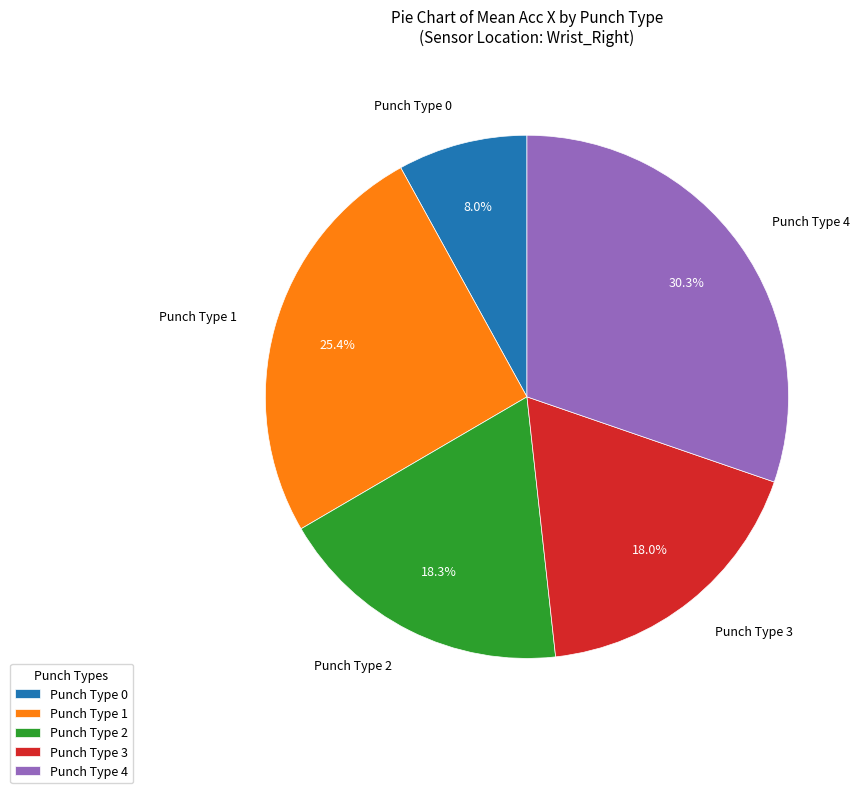

Does any single category account for the majority?

No